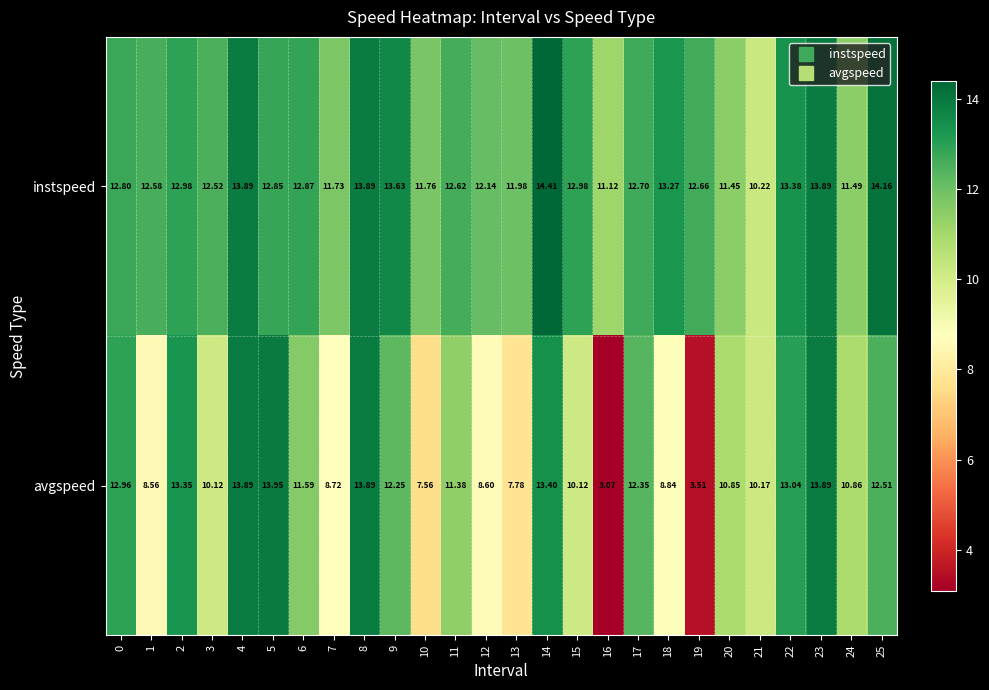

Which series has the largest total across all categories?

instspeed